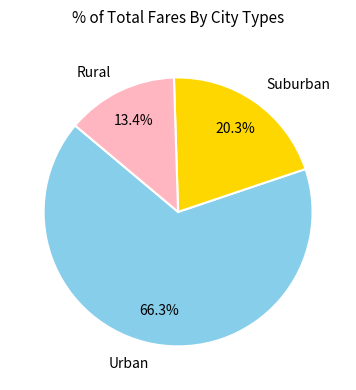

Is there a majority slice in this chart?

Yes